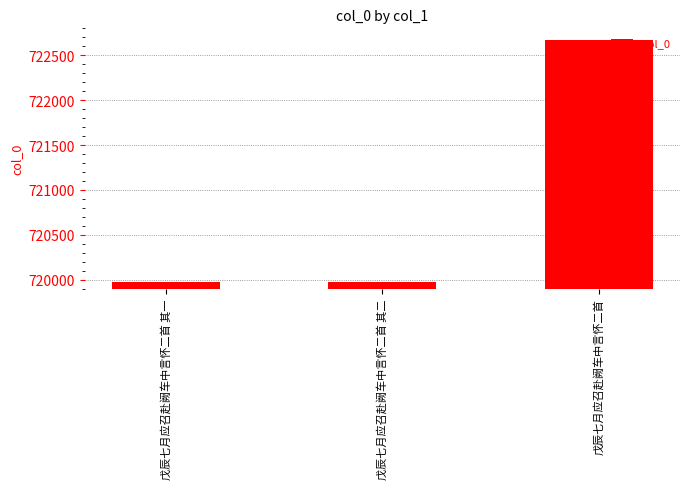

Does the chart contain any negative values?

No